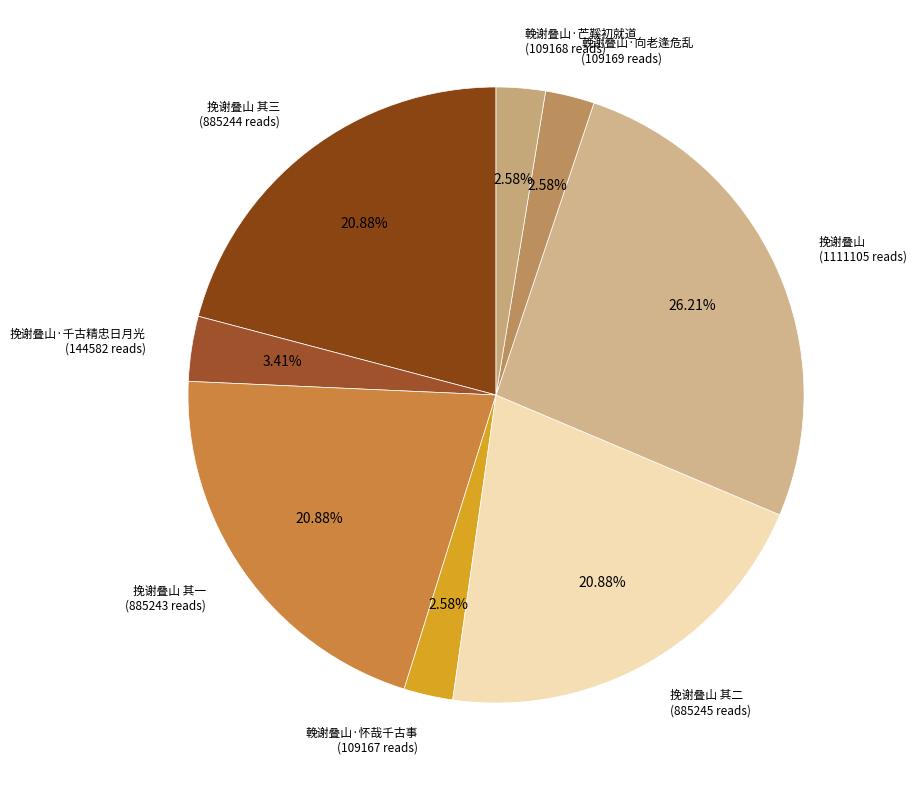

Which slice is the smallest?

輓谢叠山·怀哉千古事